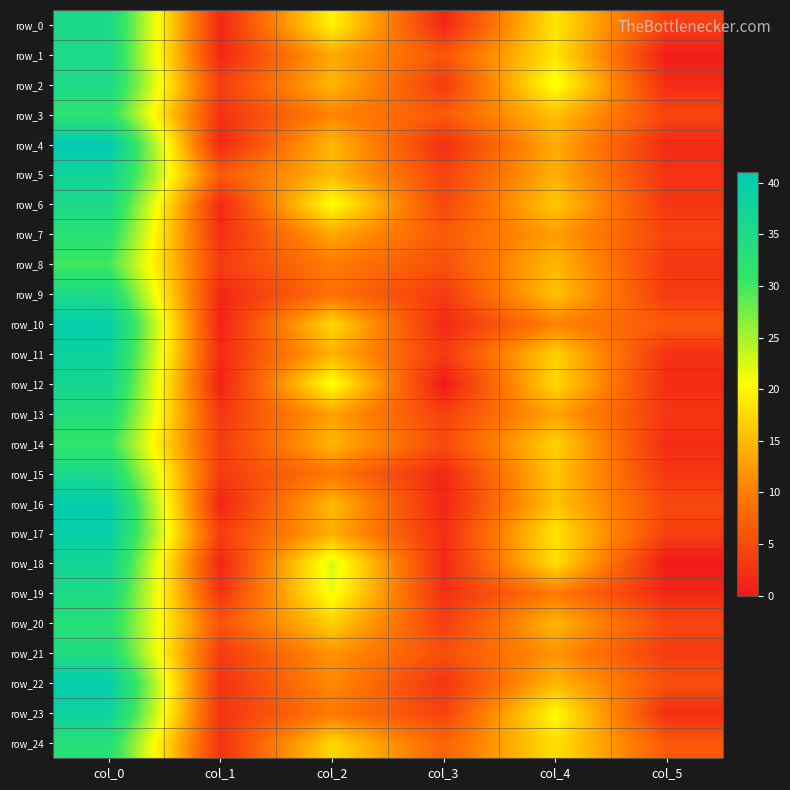

At which category is the sum across all series the highest?

col_0